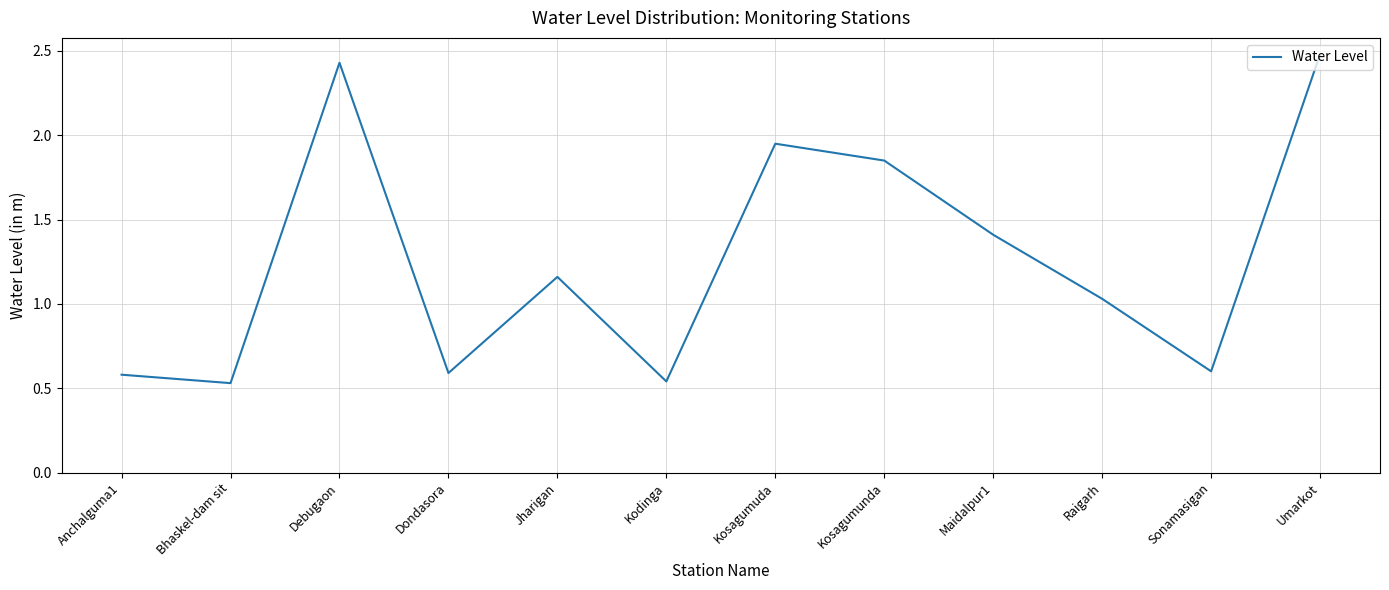

What is the greatest value displayed?

2.5